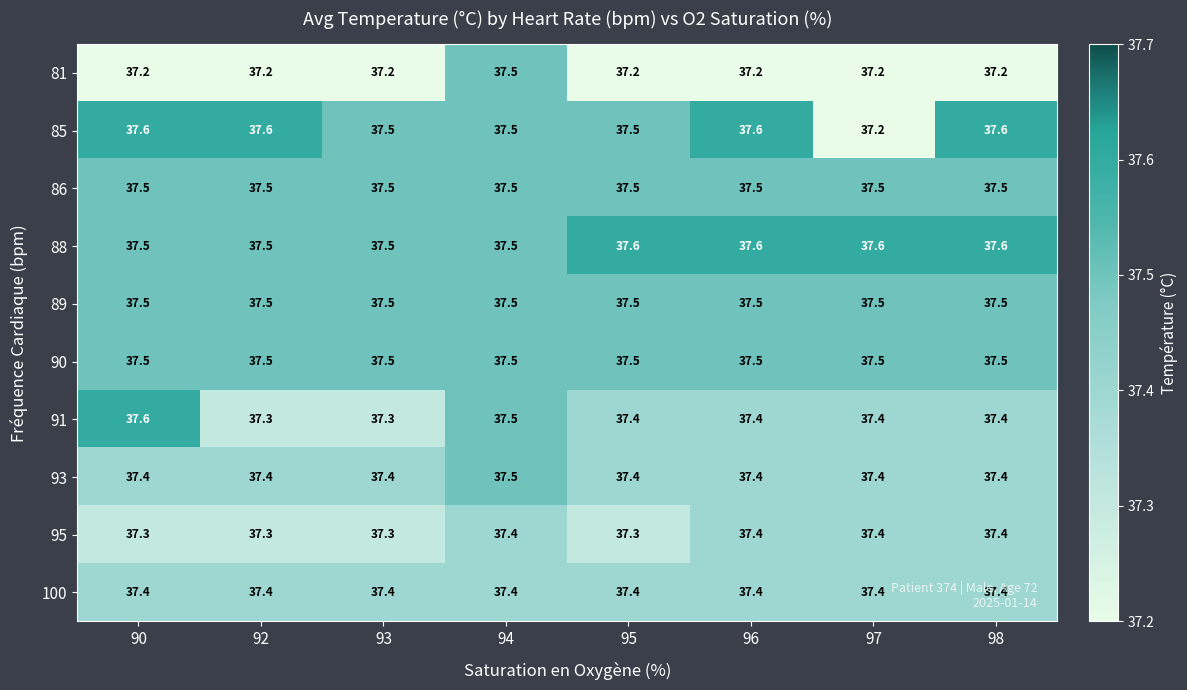

Is it true that 86 equals 37.5 at 97?

True